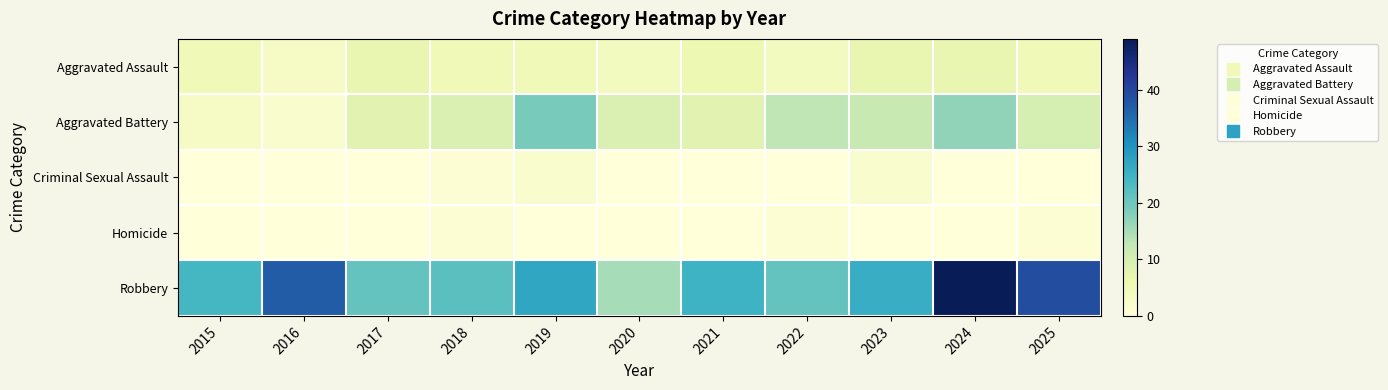

Which series has the largest range (max minus min)?

Robbery